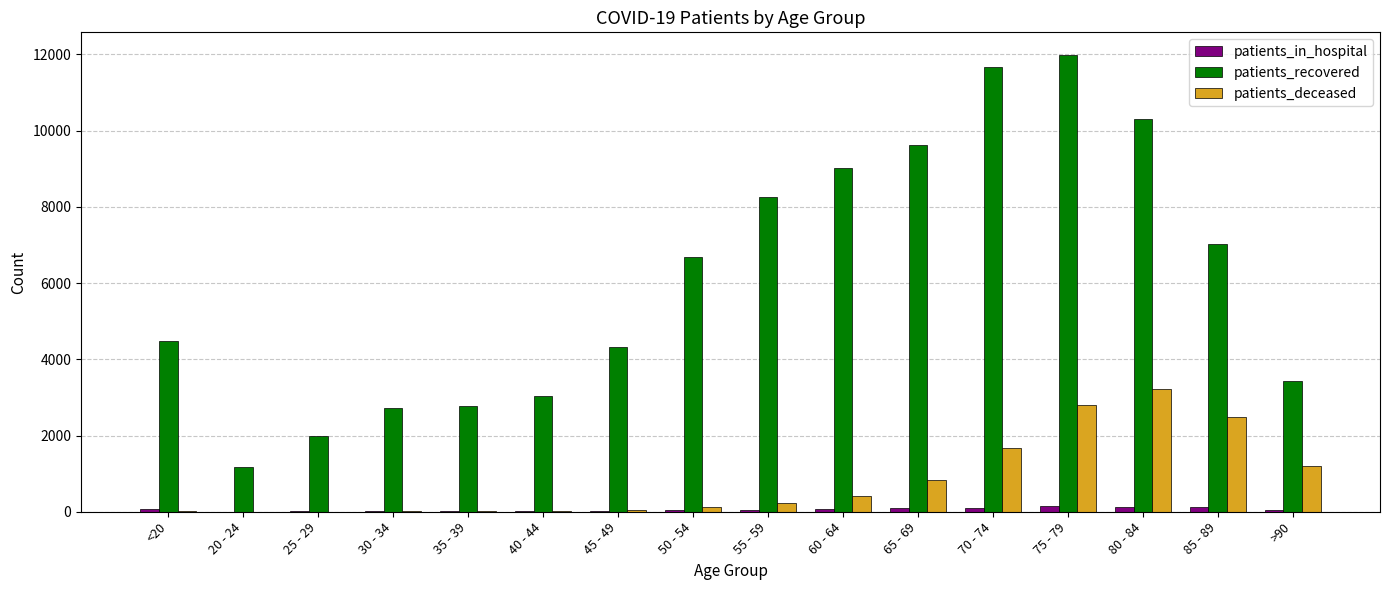

The value of patients_recovered at 75 - 79 is 6310. True or false?

False